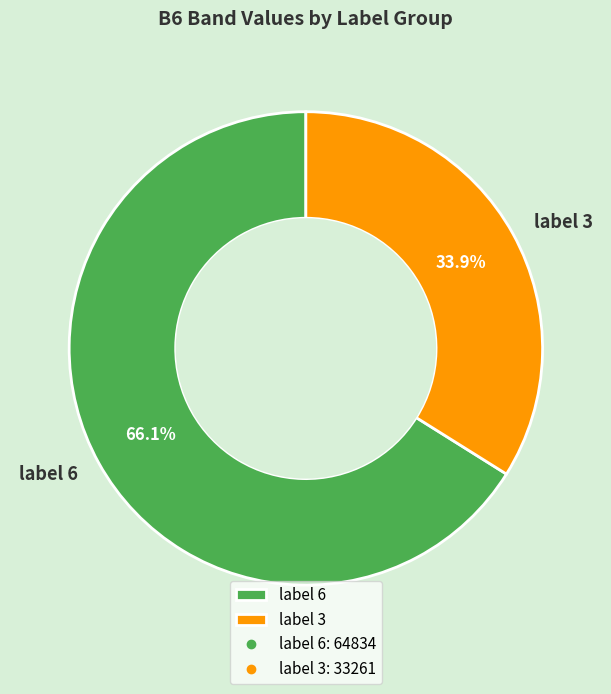

What portion of the pie excludes label 3?

66.1%